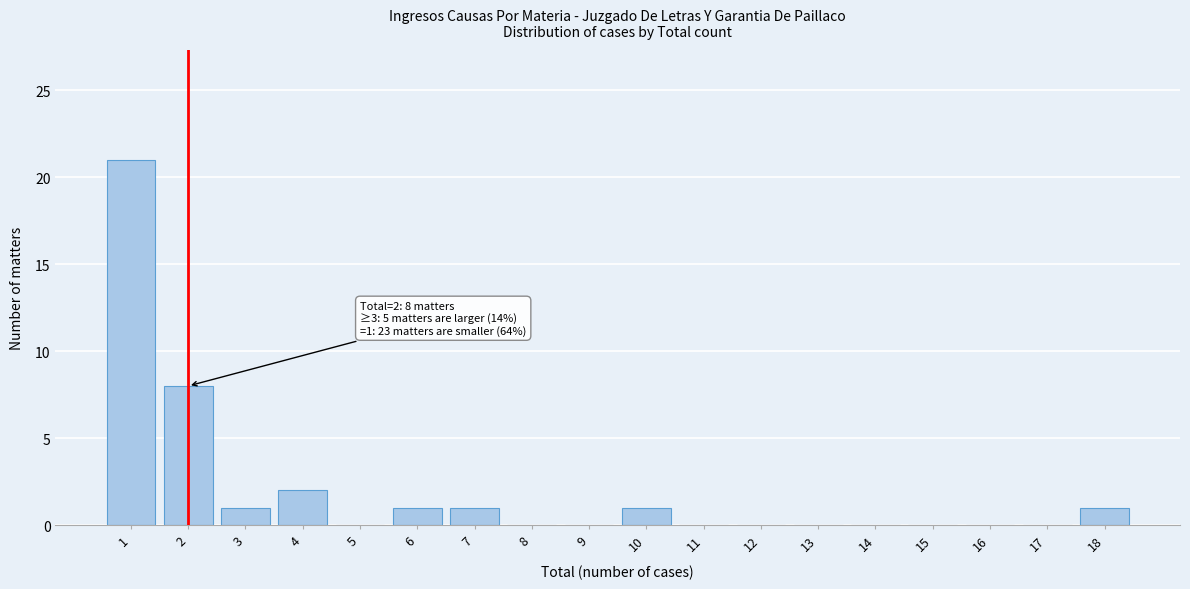

Reading right to left, extract all data points from this chart.

18=1	17=0	16=0	15=0	14=0	13=0	12=0	11=0	10=1	9=0	8=0	7=1	6=1	5=0	4=2	3=1	2=8	1=21